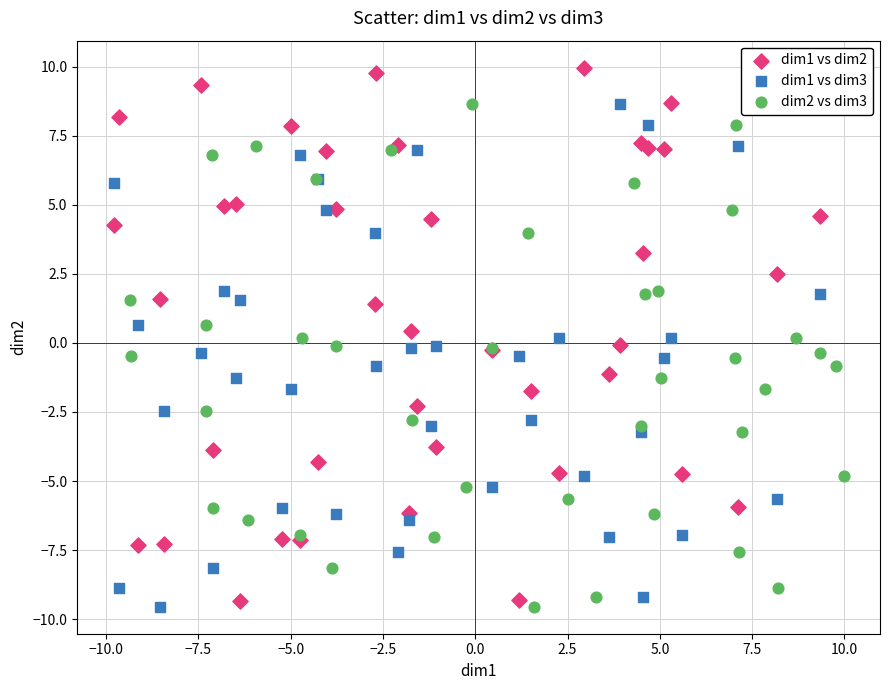

Which series reaches the maximum Y coordinate?

dim1 vs dim2